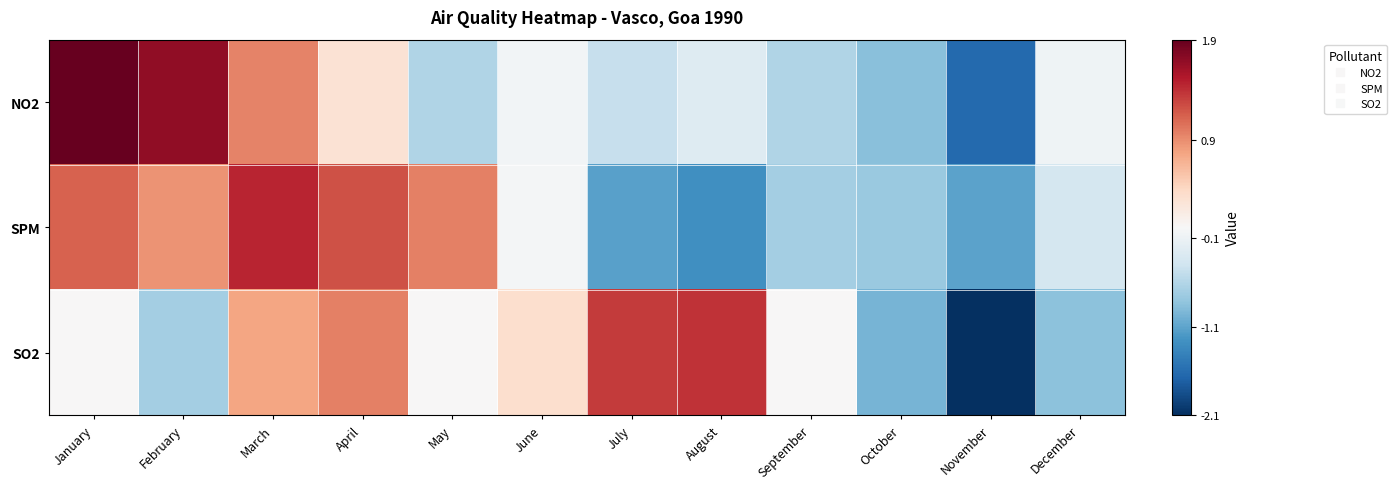

Reading left to right, list all the values displayed in this chart.

NO2: January=1.9	February=1.7	March=0.9	April=0.3	May=-0.6	June=-0.1	July=-0.5	August=-0.3	September=-0.6	October=-0.9	November=-1.7	December=-0.1
SPM: January=1.1	February=0.9	March=1.4	April=1.2	May=0.9	June=-0.1	July=-1.2	August=-1.3	September=-0.7	October=-0.8	November=-1.1	December=-0.4
SO2: January=0.0	February=-0.7	March=0.7	April=1.0	May=0.0	June=0.3	July=1.3	August=1.4	September=0.0	October=-1.0	November=-2.1	December=-0.9